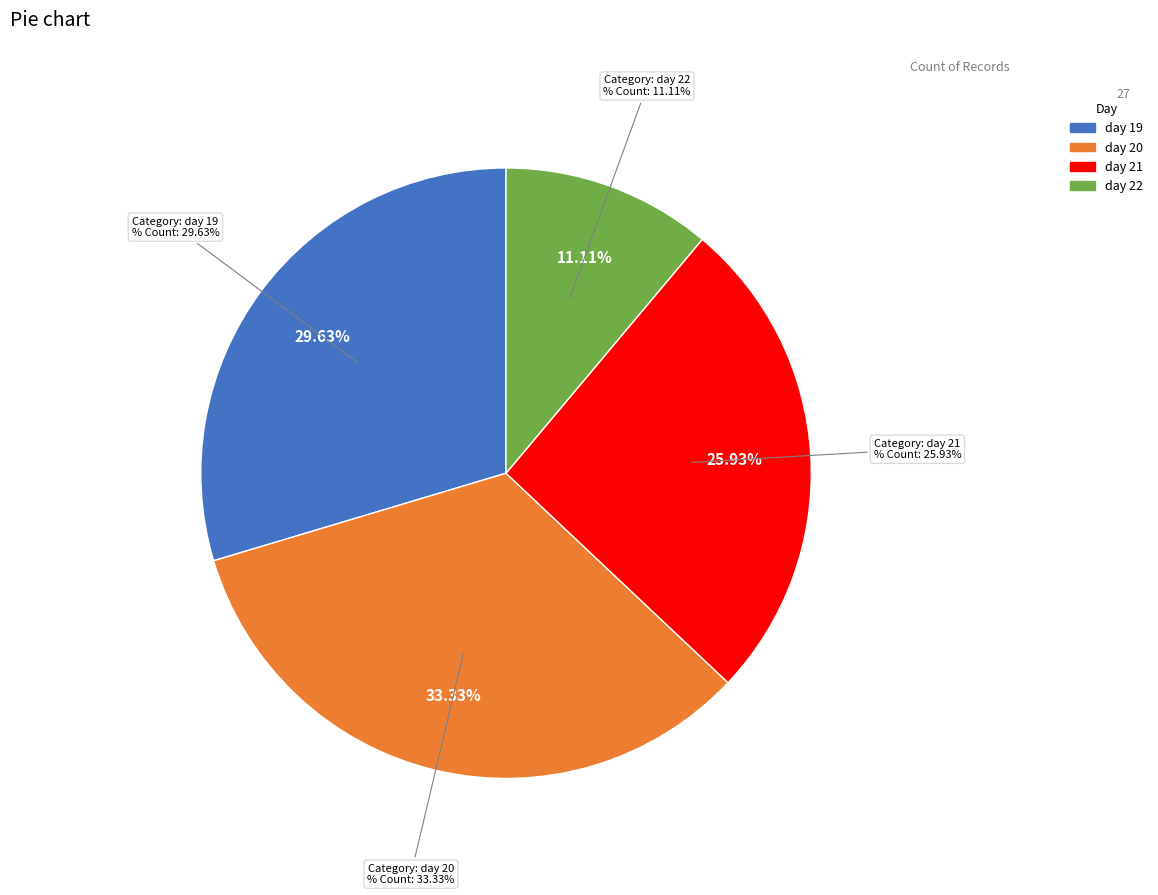

To the nearest percent, what is the average slice percentage?

25%